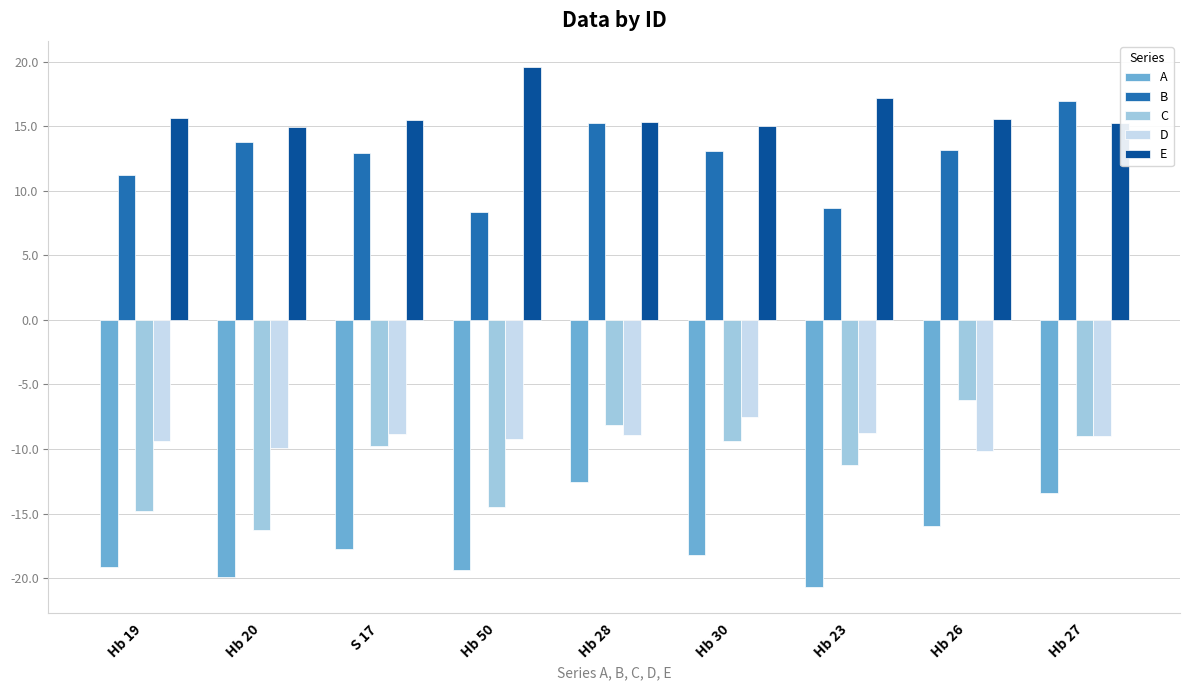

How many bars are there in total?

45